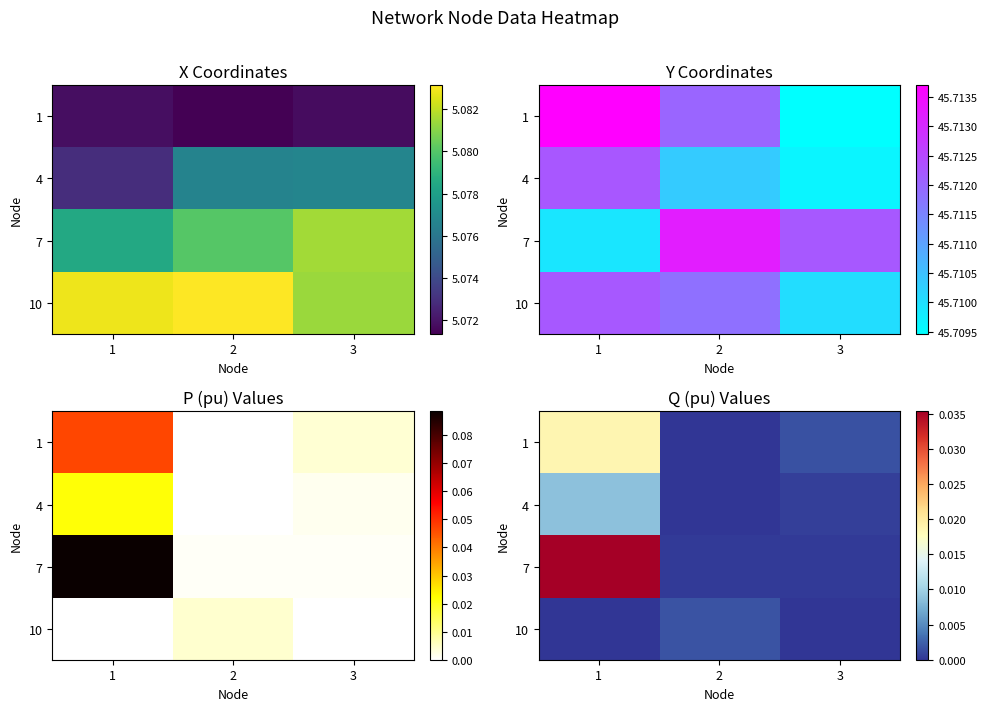

At how many categories does at least one series exceed 0?

3